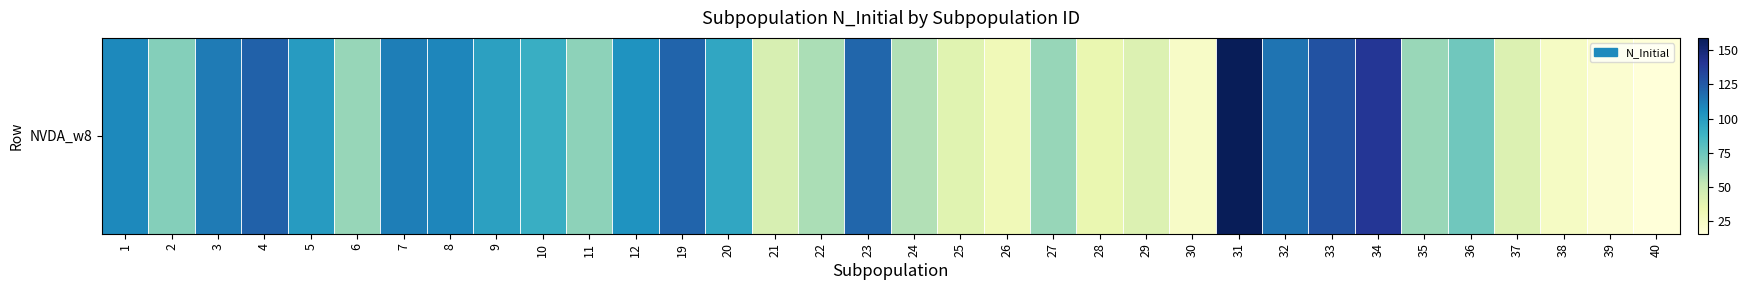

The chart shows a value of 20 at 2. True or false?

False